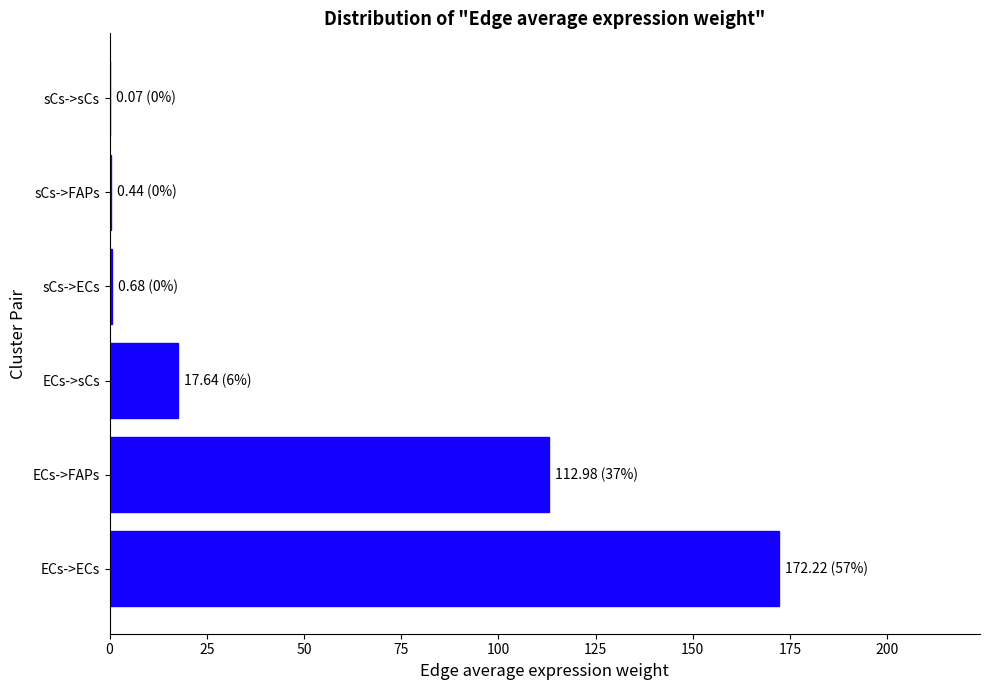

The chart shows a value of 172.2 at ECs->ECs. True or false?

True